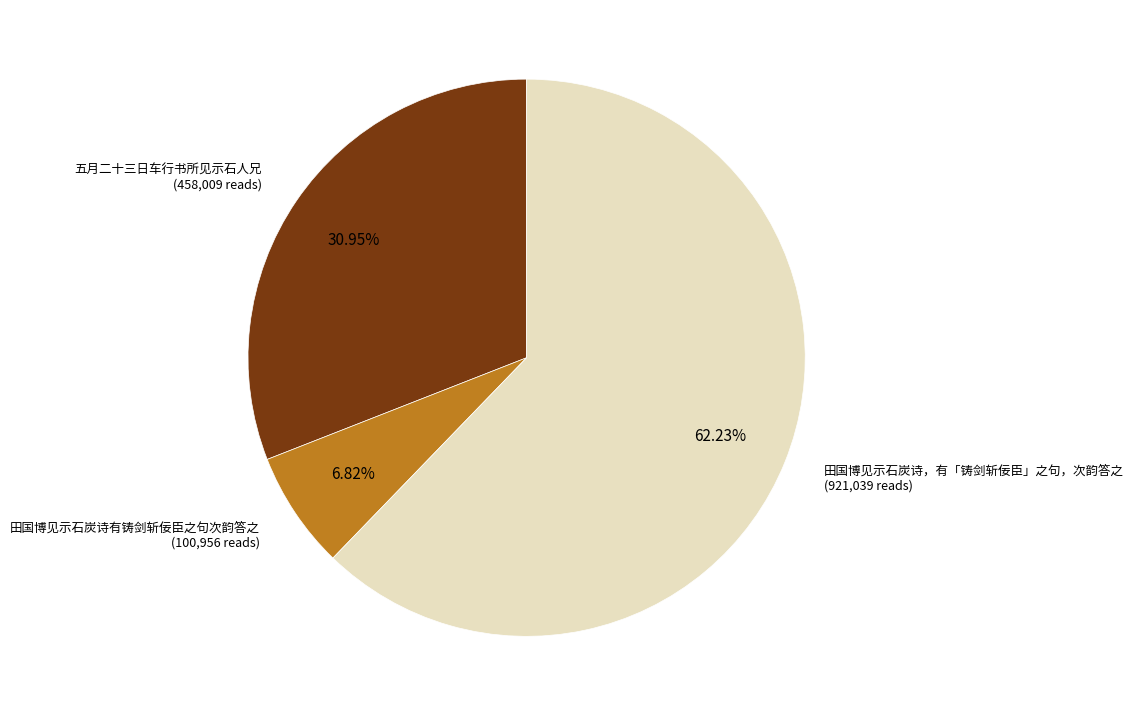

True or false: 田国博见示石炭诗，有「铸剑斩佞臣」之句，次韵答之 accounts for 62% of the total.

True